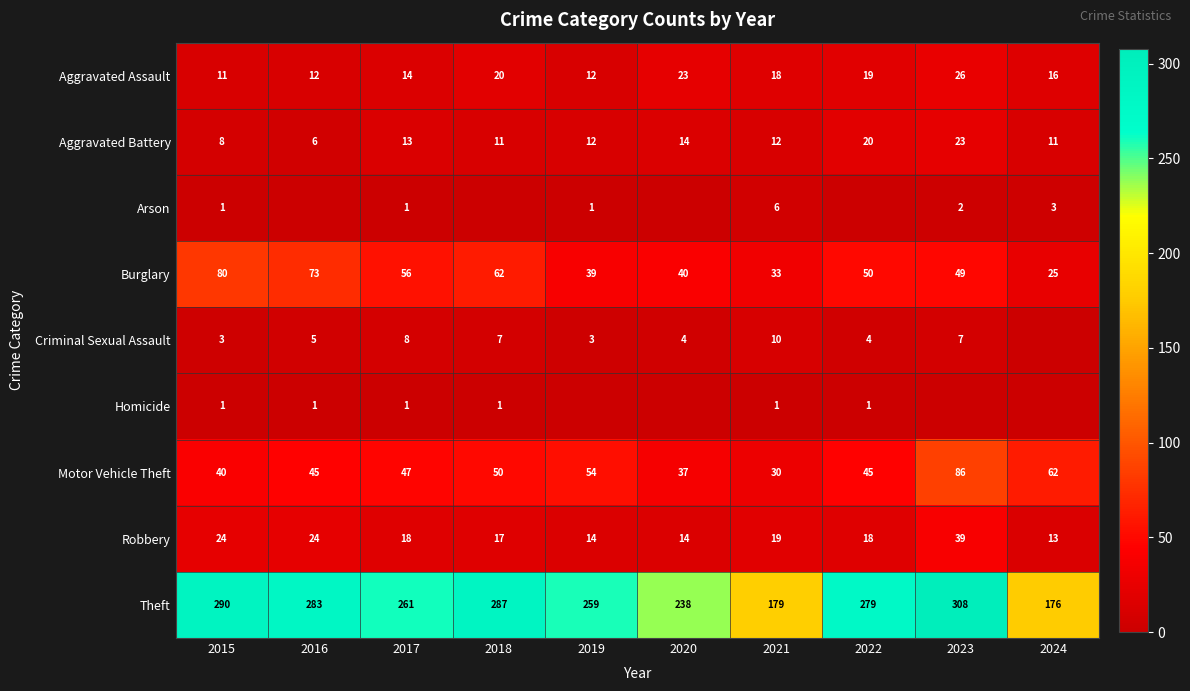

Which has a higher value, 2022 or 2017?

2022